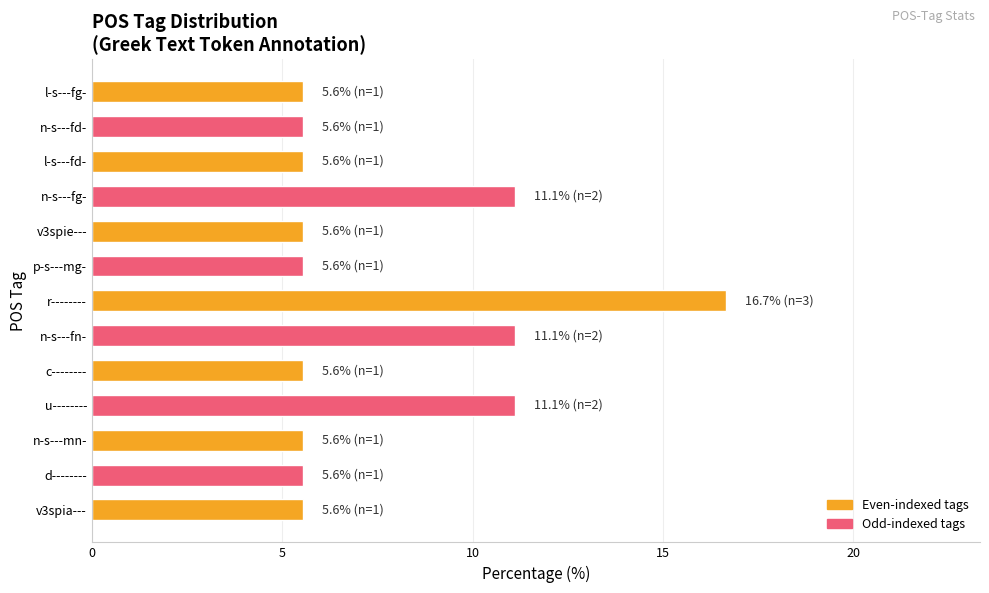

What is the average value?

7.7